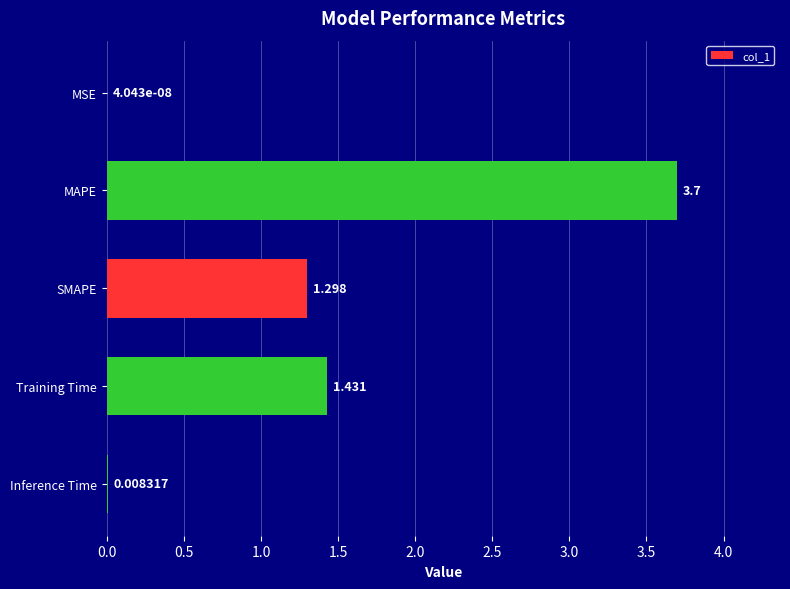

What is the maximum value shown in the chart?

3.7